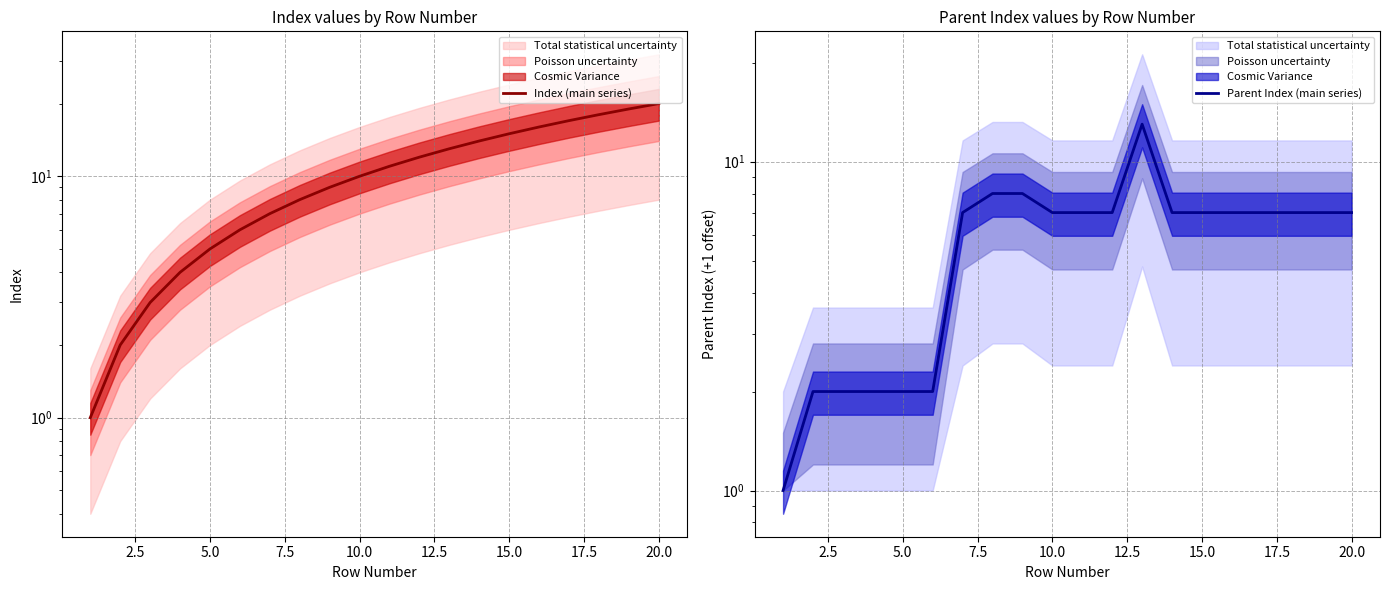

True or false: Index (main series) and Parent Index (main series) cross at least once.

False